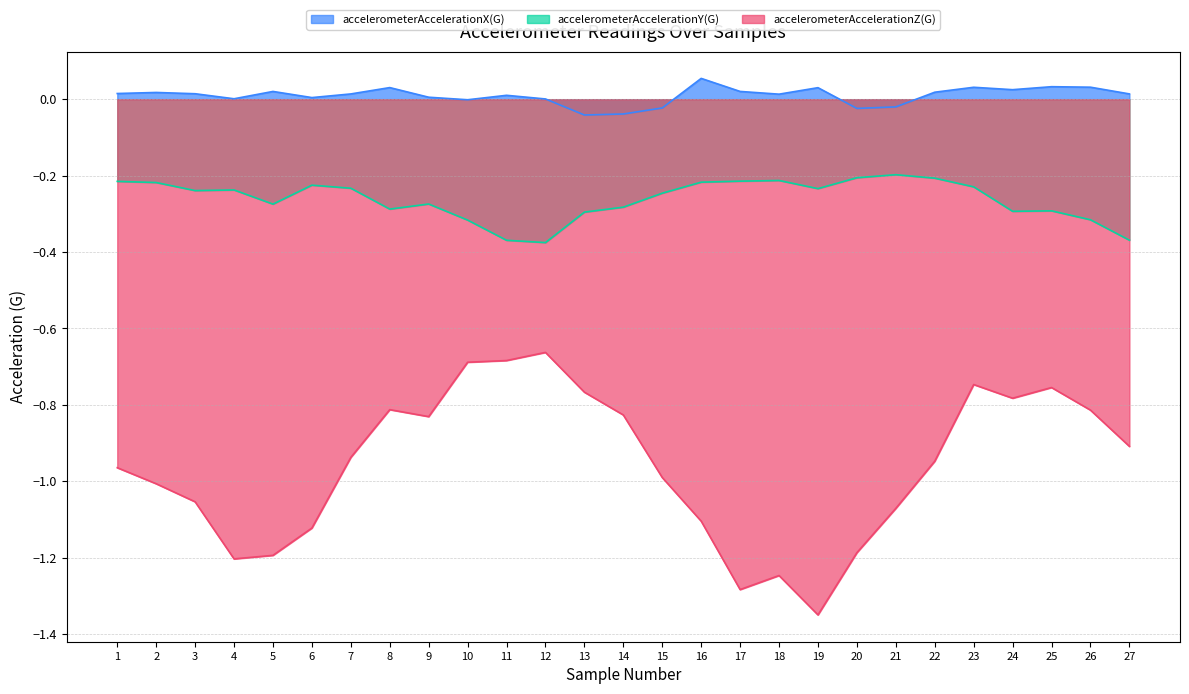

The value of accelerometerAccelerationX(G) at 20 is -0.0. True or false?

False